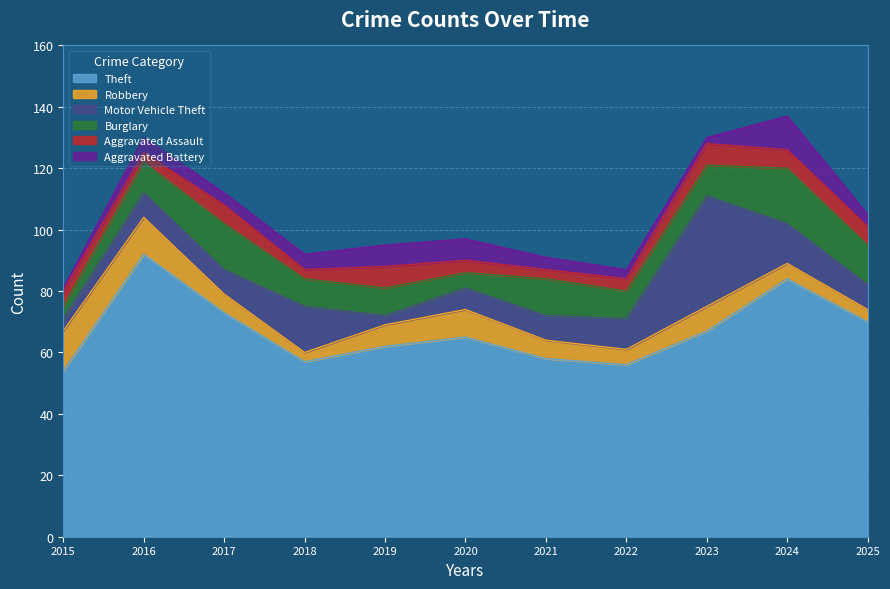

Which label corresponds to the largest value in the chart?

2016